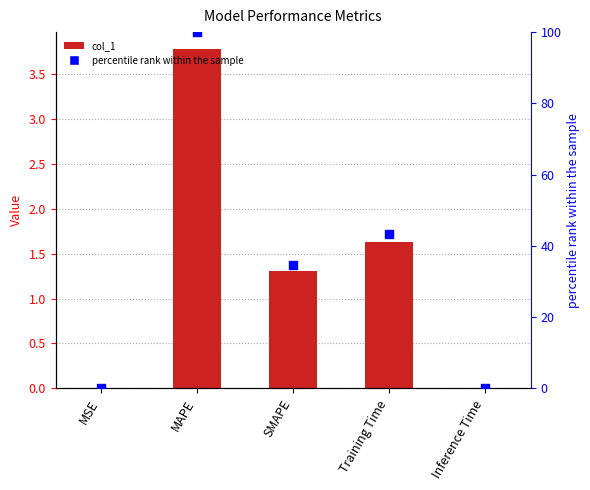

Which series has the largest total across all categories?

percentile rank within the sample